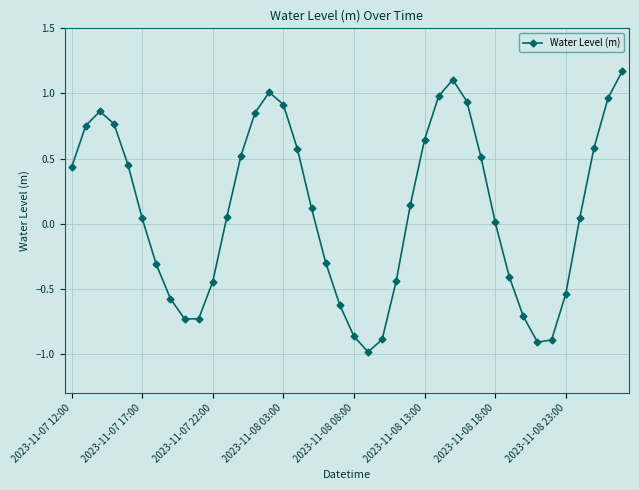

What is the difference between the second highest and minimum values?

2.1